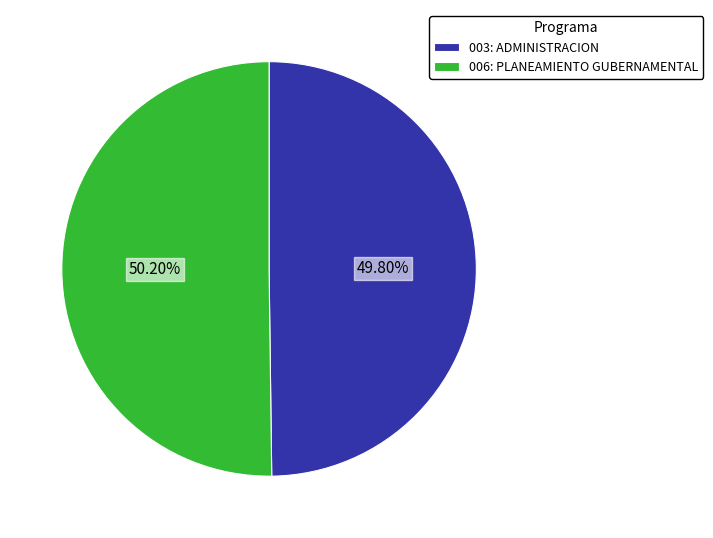

To the nearest percent, what portion does 003: ADMINISTRACION represent?

50%